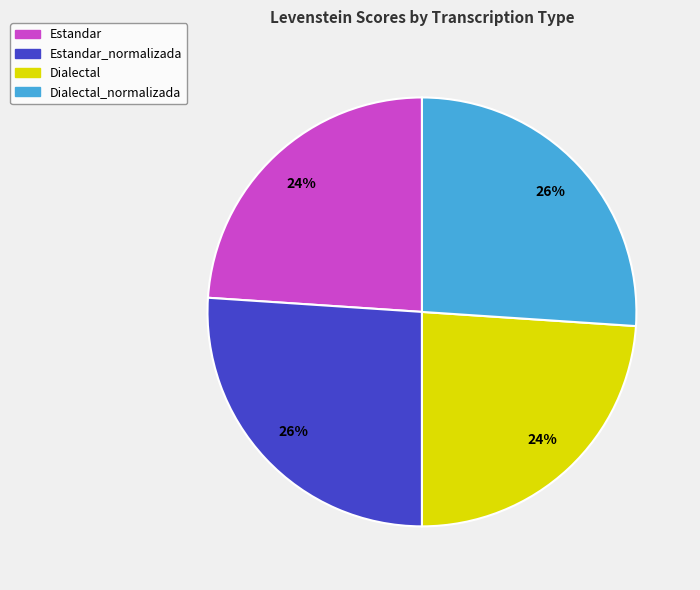

Does any single category account for the majority?

No